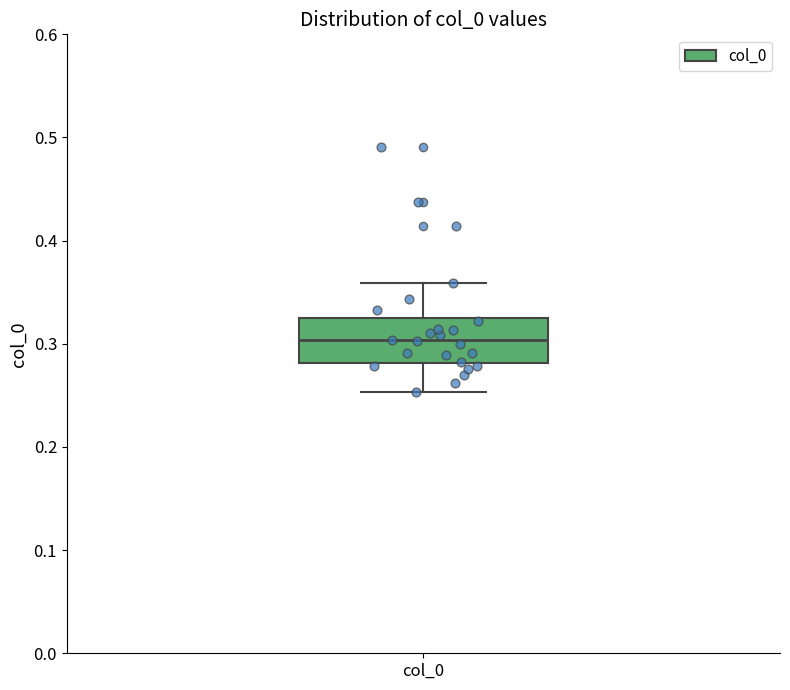

Read this box plot against the y-axis: the position of the median line, the range covered by the box, and the ends of both whiskers. The values are not printed on the chart, so give them approximately, as read against the axis.

median 0.30, box 0.28 to 0.32, whiskers 0.25 to 0.36